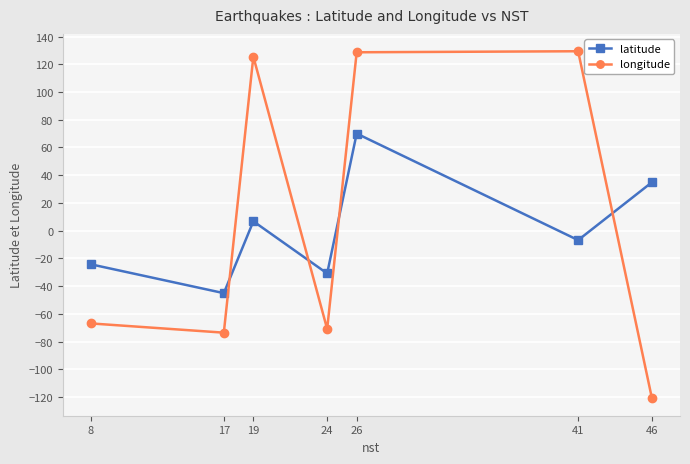

How many interior local valleys does the latitude series have?

3